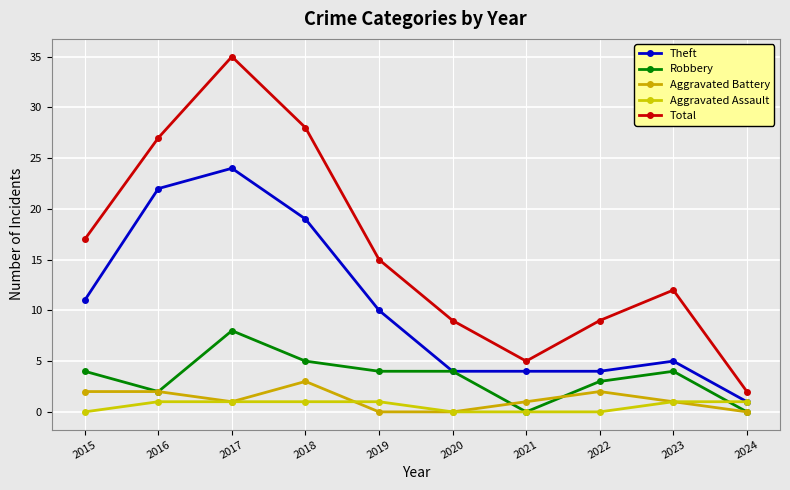

Which label corresponds to the smallest value in the chart?

2021